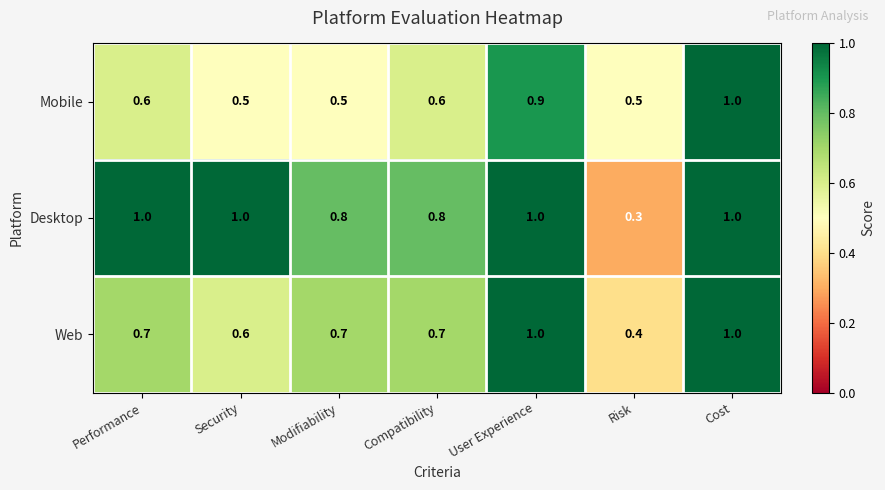

At how many categories does at least one series exceed 0?

7